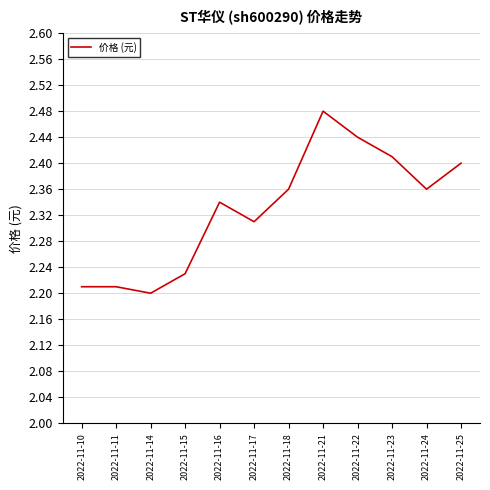

Which label corresponds to the largest value in the chart?

2022-11-21